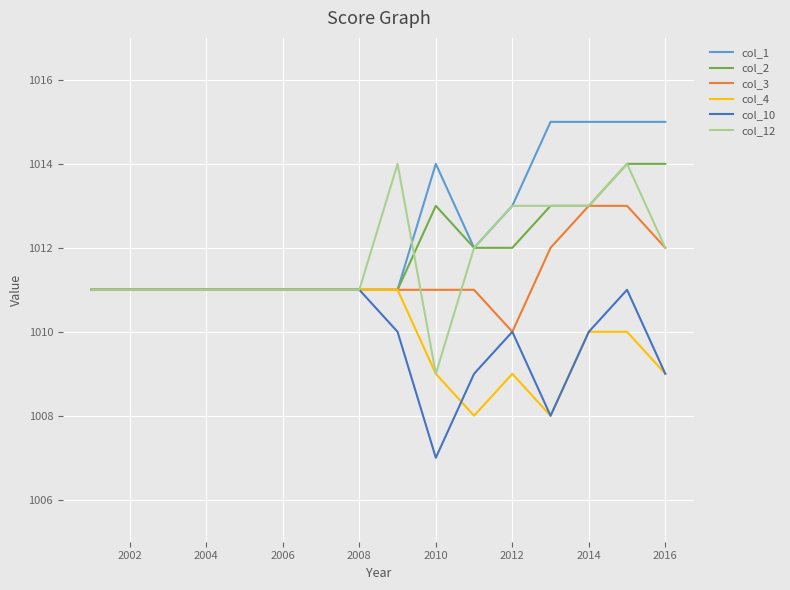

What is the highest value of the col_10 series?

1011